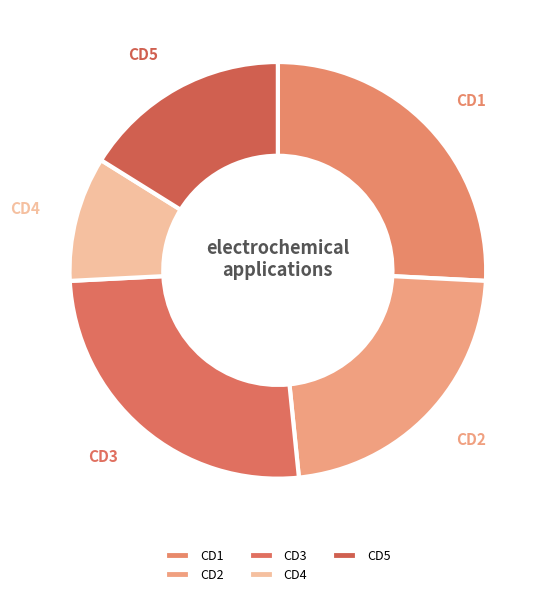

How many segments does this pie chart have?

5